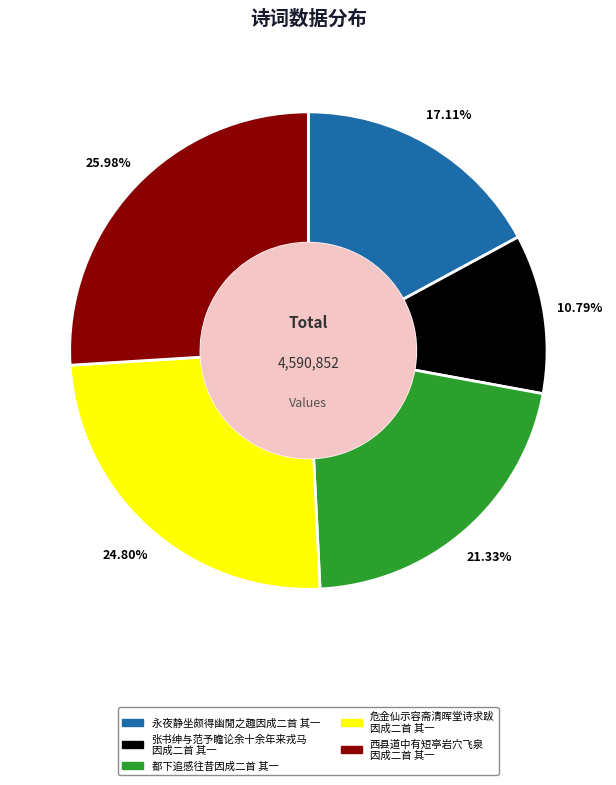

Is there any slice that represents more than half of the pie?

No